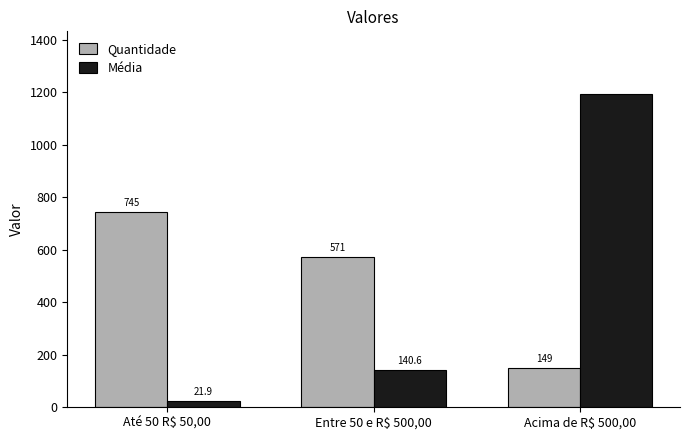

Reading left to right, extract all data points from this chart.

Quantidade: Até 50 R$ 50,00=745.0	Entre 50 e R$ 500,00=571.0	Acima de R$ 500,00=149.0
Média: Até 50 R$ 50,00=21.9	Entre 50 e R$ 500,00=140.6	Acima de R$ 500,00=1194.3